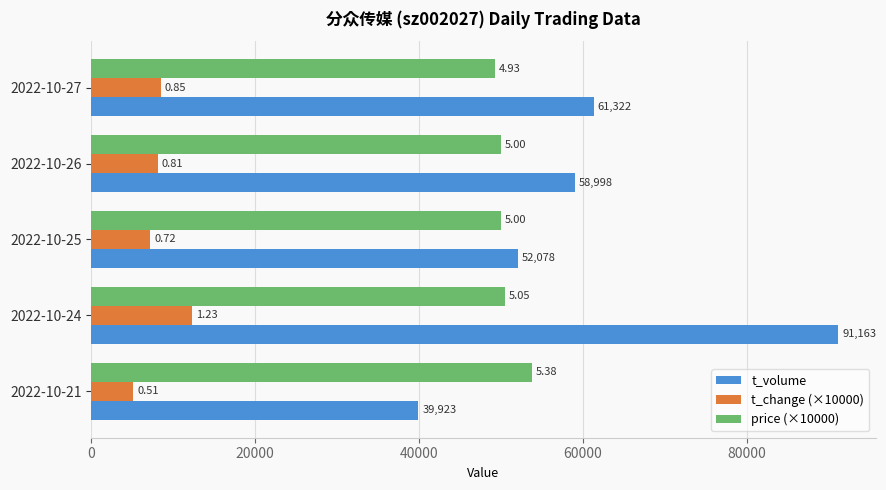

What are all the series names shown in the legend?

t_volume, t_change (×10000), price (×10000)